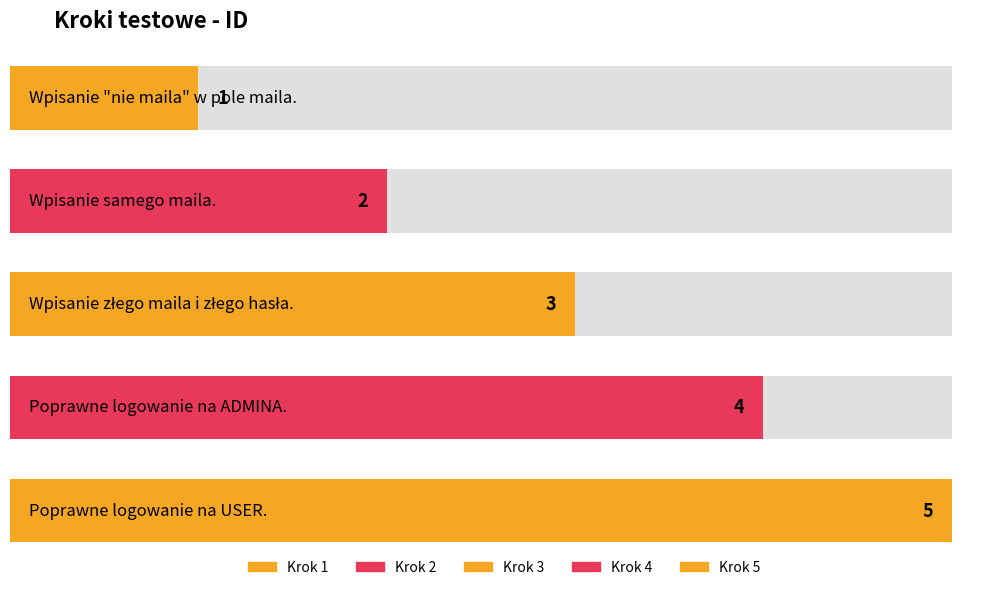

At which category does the chart reach its minimum across all series?

Wpisanie "nie maila" w pole maila.